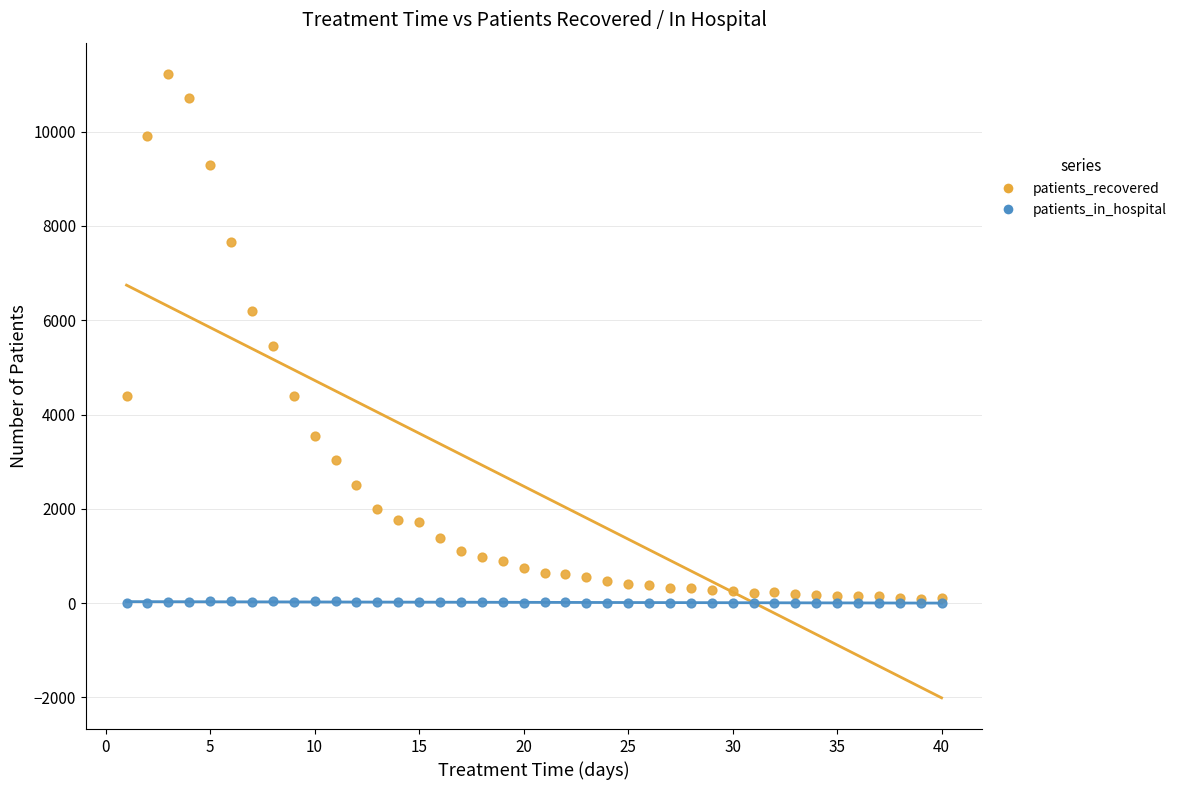

Across all series, what Y value is closest to 5612?

5444